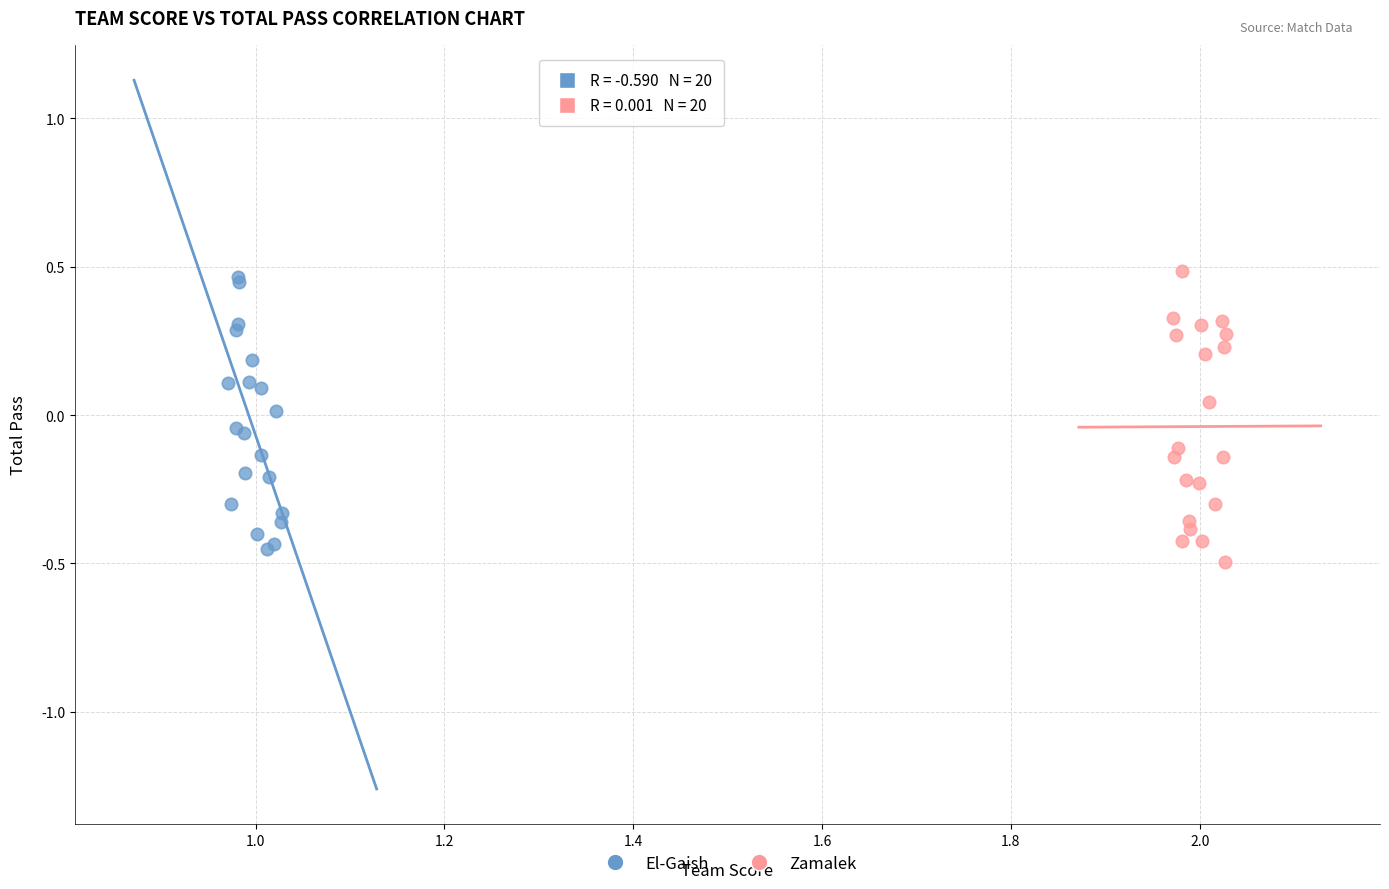

Which series contains the lowest Y value?

Zamalek